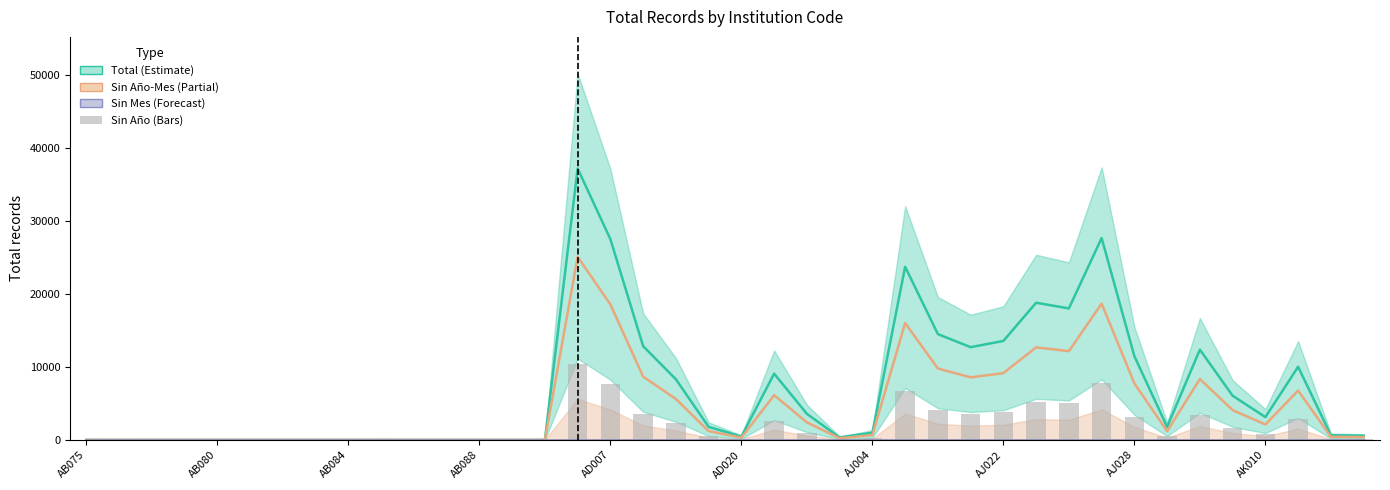

At which category is the sum across all series the highest?

15